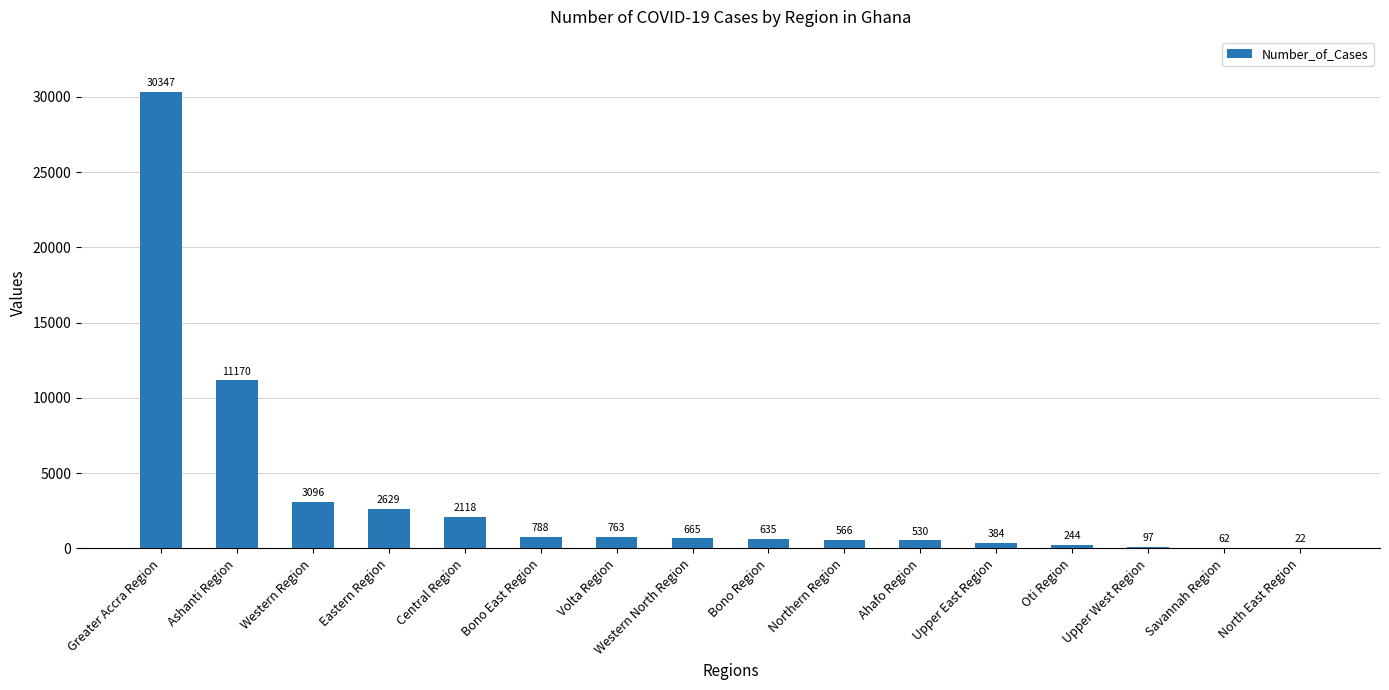

The chart shows a value of 244 at Oti Region. True or false?

True